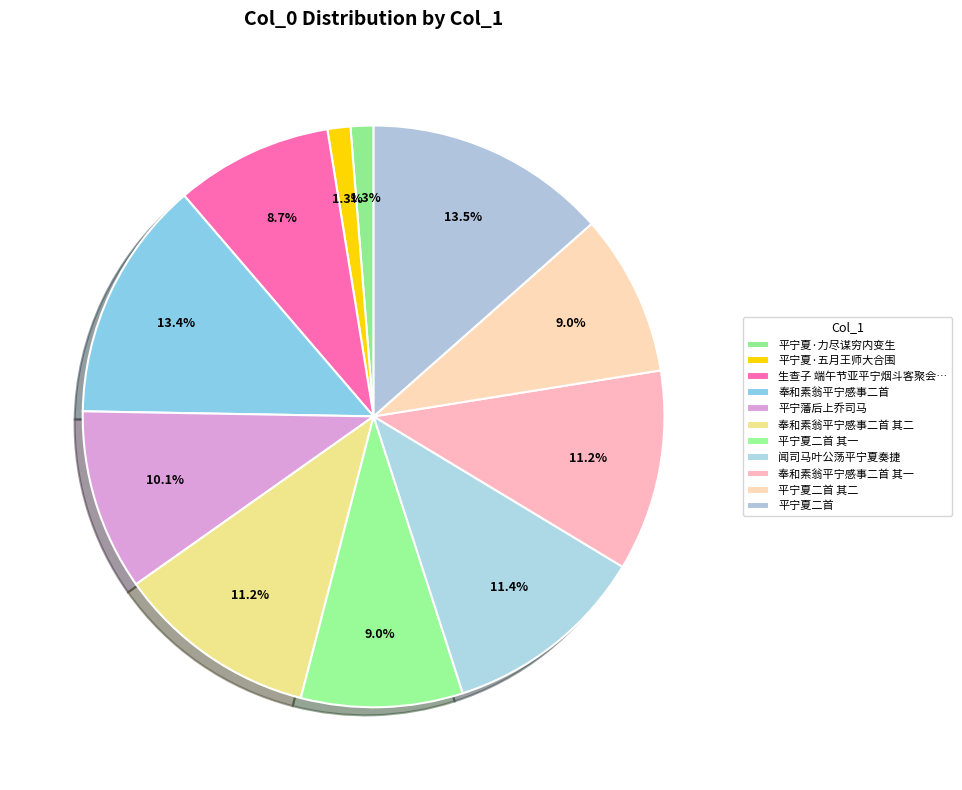

How many slices are in this pie chart?

11